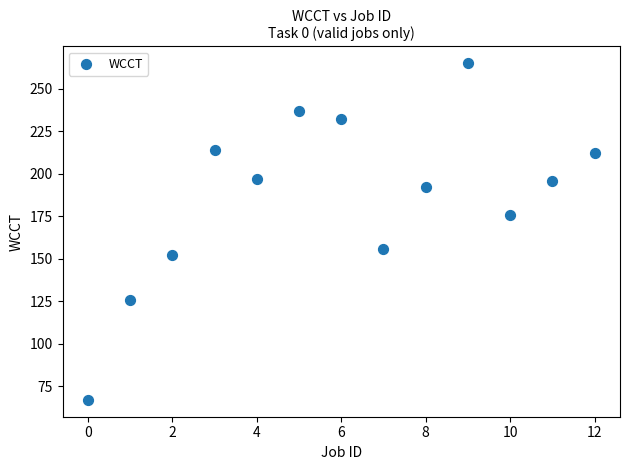

How many points are shown in the scatter plot?

13